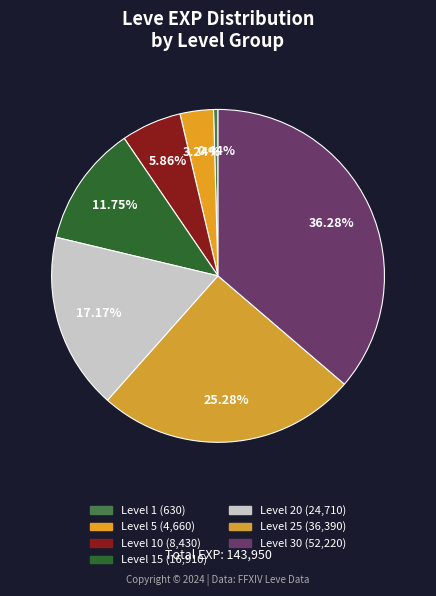

How many slices are in this pie chart?

7